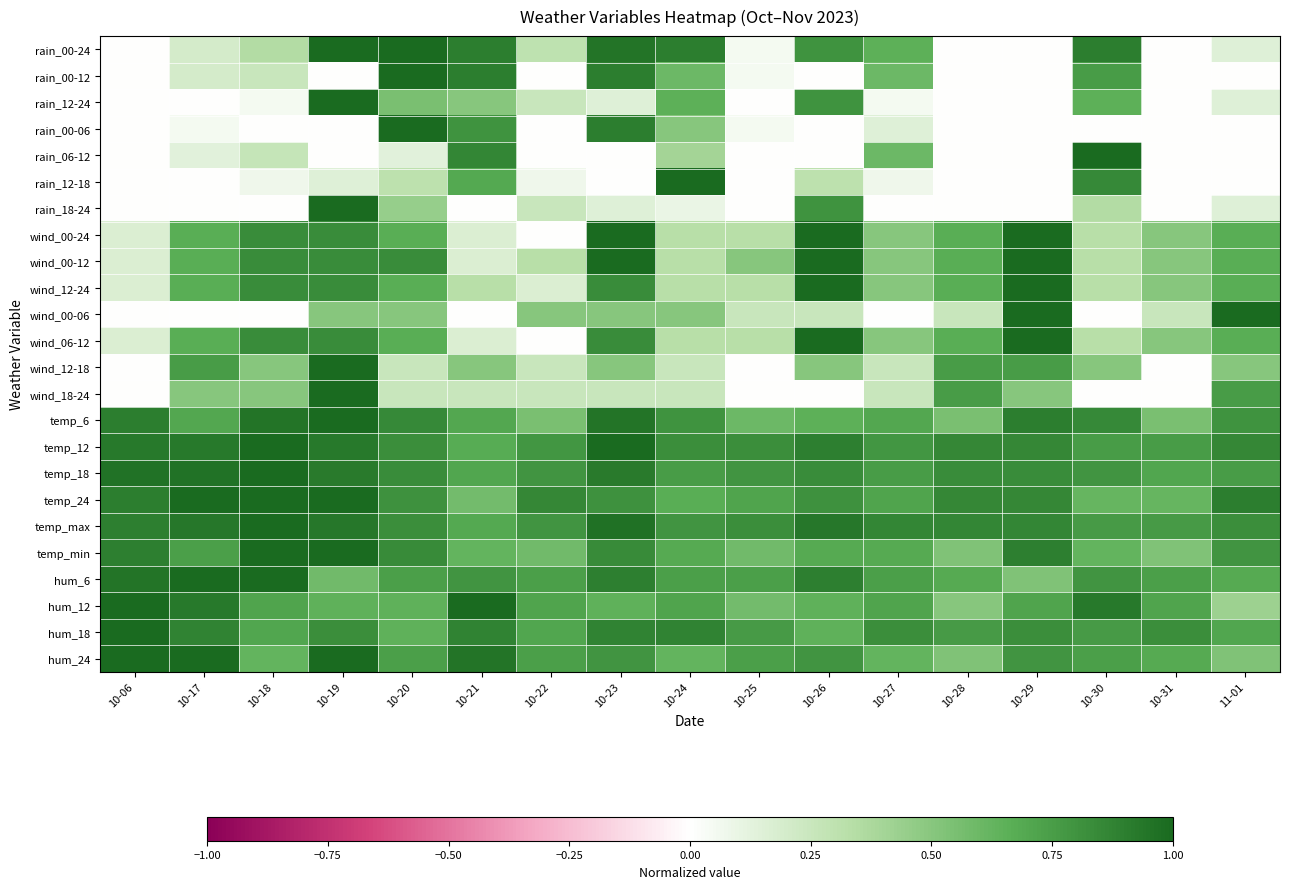

What is the difference between the highest and lowest values at 10-19?

1.0